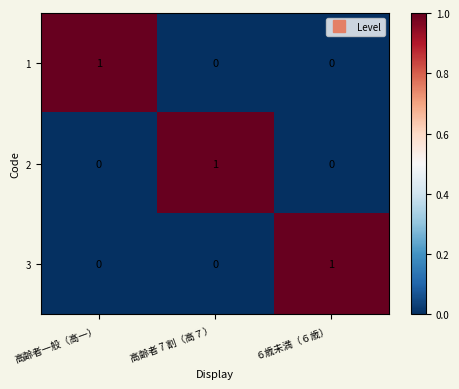

Reading left to right, extract all data points from this chart.

1: 高齢者一般（高一）=1	高齢者 7 割（高７）=0	６歳未満（６歳）=0
2: 高齢者一般（高一）=0	高齢者 7 割（高７）=1	６歳未満（６歳）=0
3: 高齢者一般（高一）=0	高齢者 7 割（高７）=0	６歳未満（６歳）=1